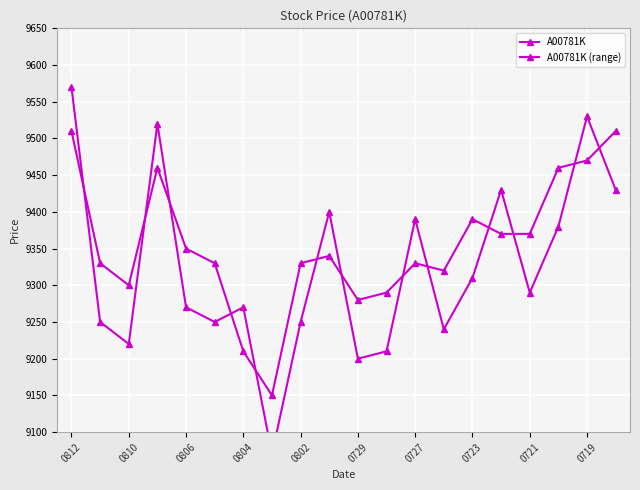

What is the total value across all series at 0723?

18700